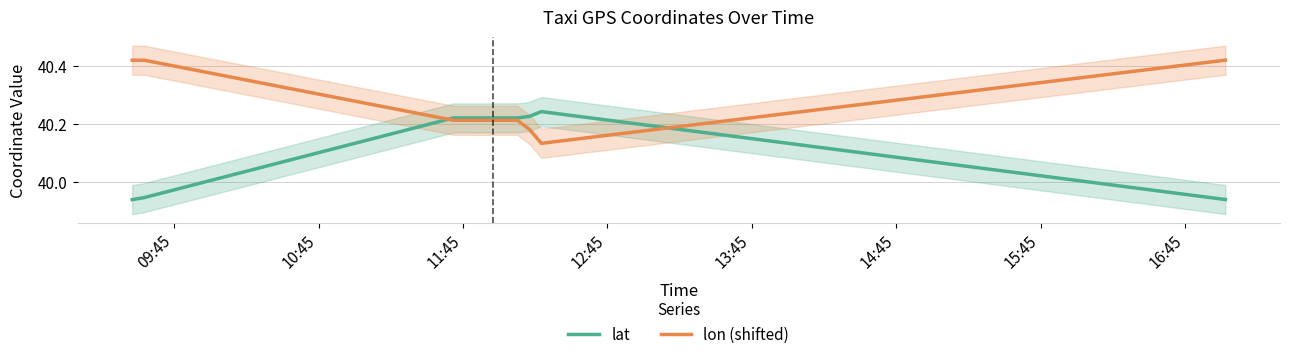

Which series ends up on top after the final intersection of lon (shifted) and lat?

lon (shifted)